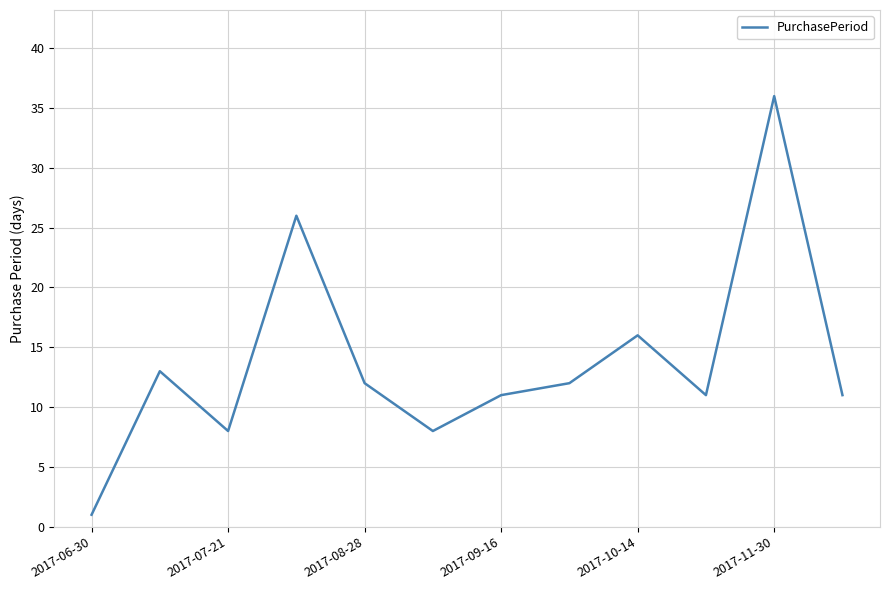

What is the greatest value displayed?

36